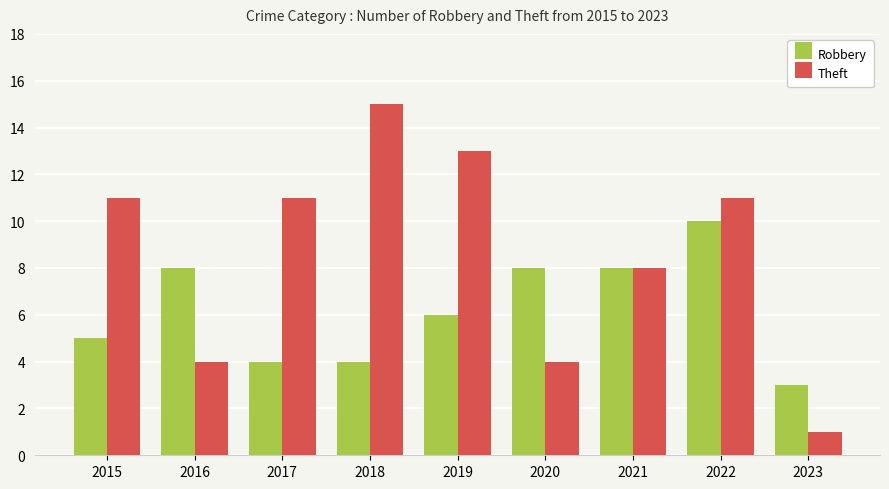

Does the chart contain any negative values?

No